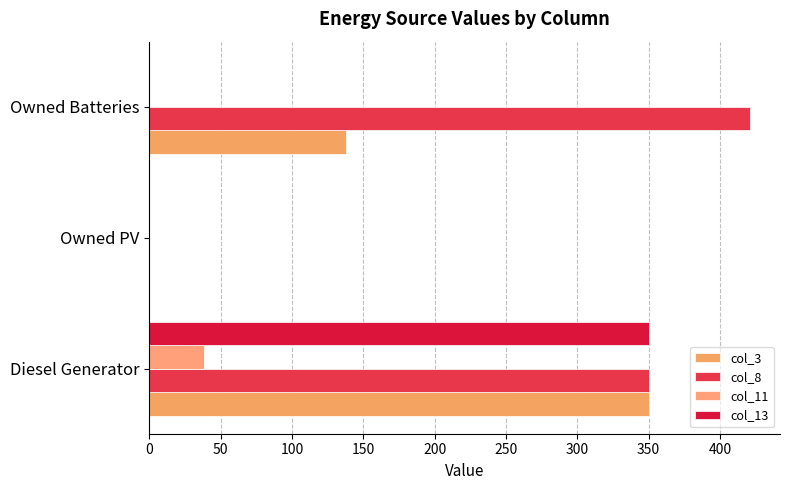

What is the highest value of the col_8 series?

421